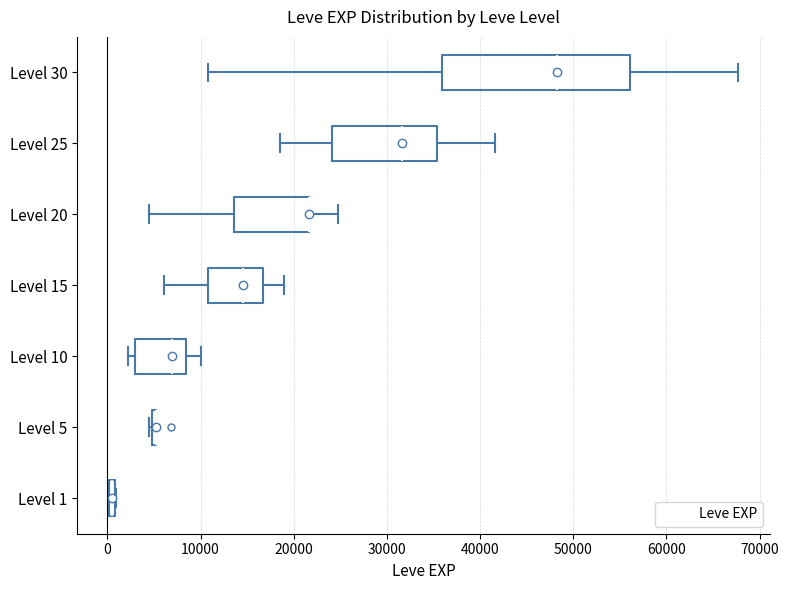

Where is the left edge of the box for Level 30 on the x-axis? The values are not printed on the chart, so give them approximately, as read against the axis.

36000